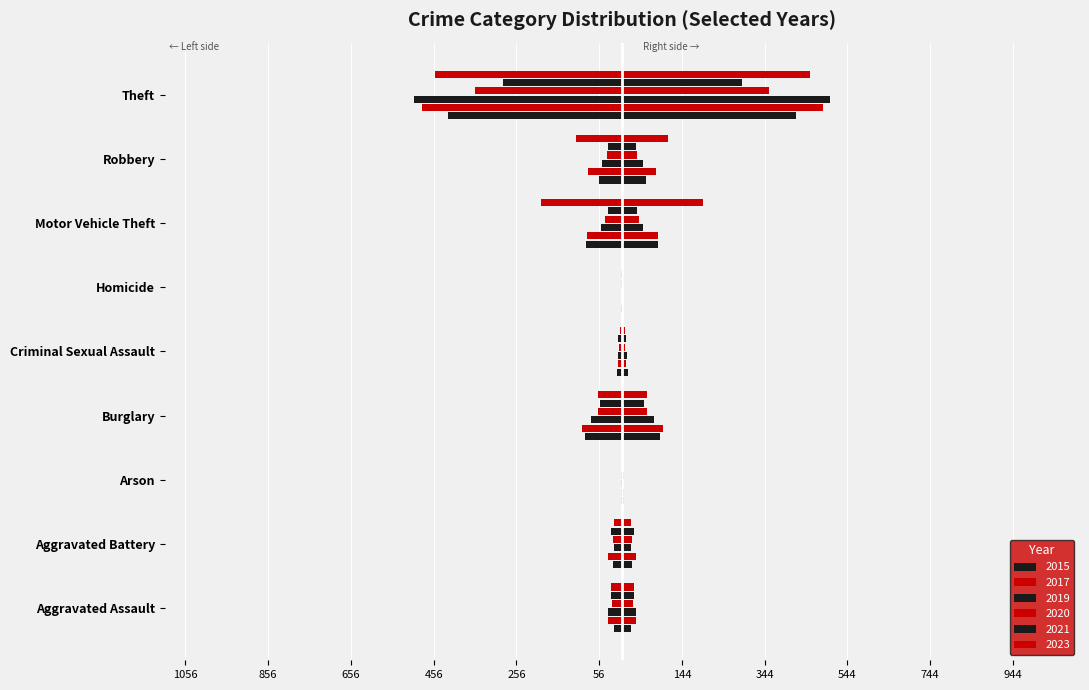

The value of 2023 at Aggravated Assault is -44.1. True or false?

False